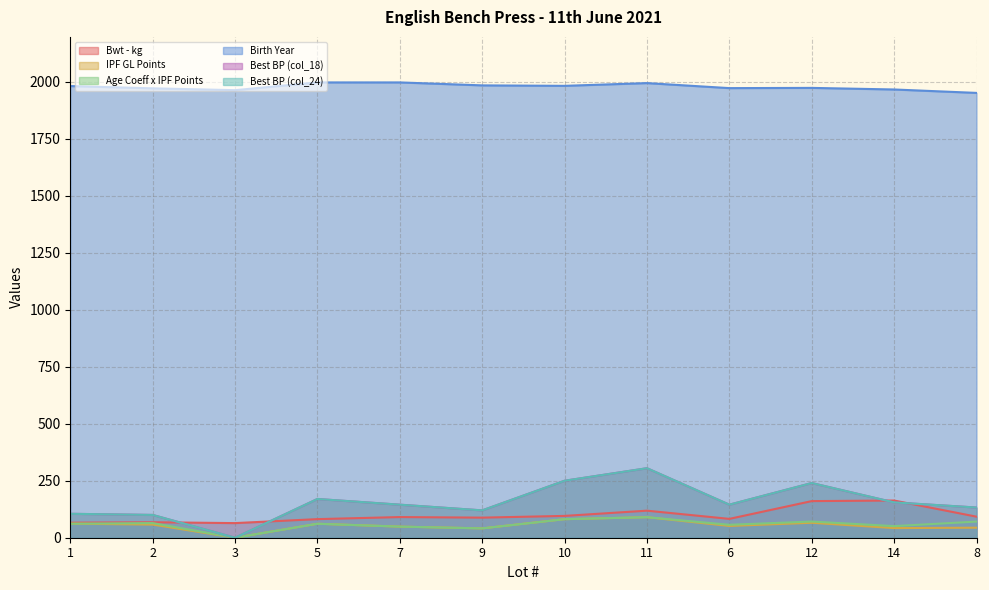

Reading left to right, transcribe all the data shown in this chart.

Bwt - kg: 1=65.9	2=67.9	3=64.2	5=81.6	7=90.7	9=88.2	10=95.8	11=118.7	6=82.7	12=160.7	14=163.2	8=92.4
IPF GL Points: 1=61.7	2=57.7	3=0.0	5=61.3	7=48.7	9=41.0	10=81.3	11=90.1	6=51.7	12=65.6	14=42.3	8=44.0
Age Coeff x IPF Points: 1=61.7	2=64.2	3=0.0	5=61.3	7=48.7	9=41.0	10=81.3	11=90.1	6=56.8	12=71.0	14=50.9	8=70.8
Birth Year: 1=1982.0	2=1972.0	3=1964.0	5=1998.0	7=1998.0	9=1985.0	10=1983.0	11=1995.0	6=1973.0	12=1974.0	14=1967.0	8=1952.0
Best BP (col_18): 1=105.0	2=100.0	3=0.0	5=170.0	7=145.0	9=120.0	10=250.0	11=305.0	6=145.0	12=240.0	14=155.0	8=132.5
Best BP (col_24): 1=105.0	2=100.0	3=0.0	5=170.0	7=145.0	9=120.0	10=250.0	11=305.0	6=145.0	12=240.0	14=155.0	8=132.5